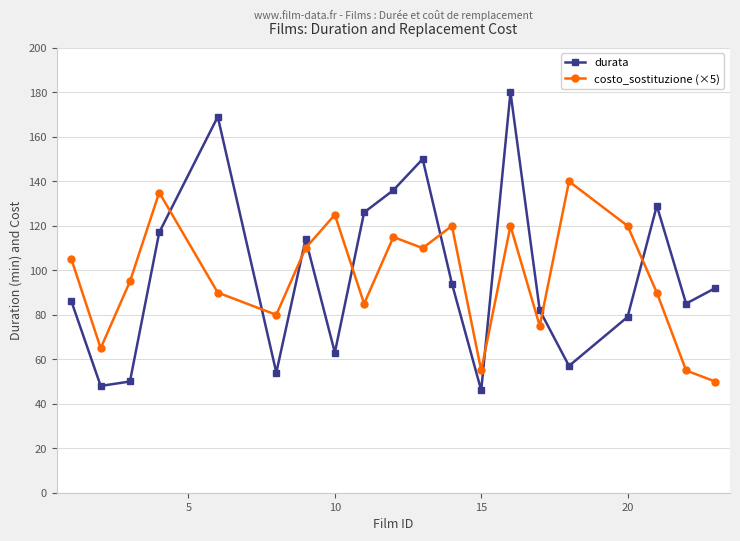

List the series in order of their peak value, highest first.

durata, costo_sostituzione (×5)